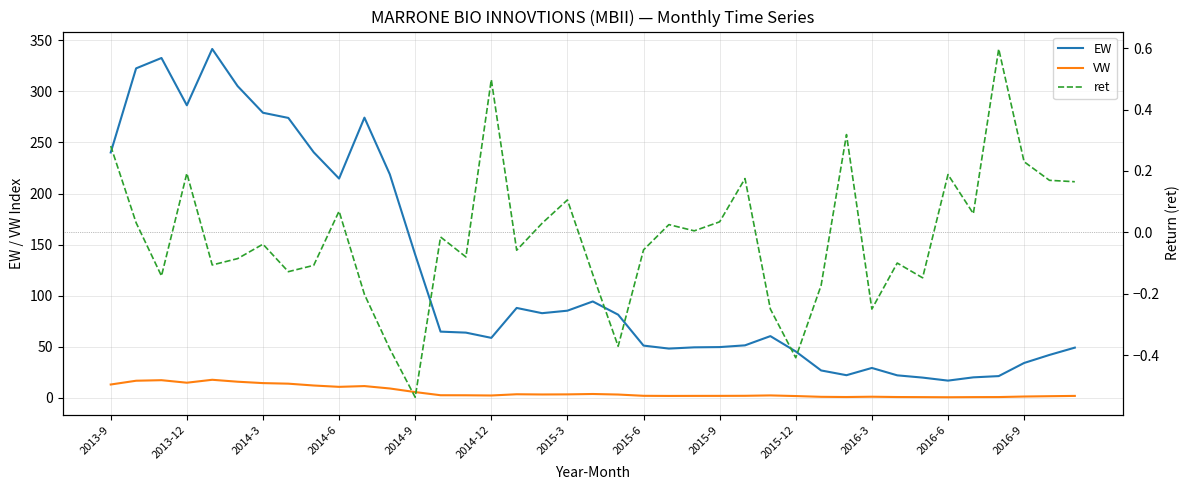

Which series changed the most between 19 and 35?

EW